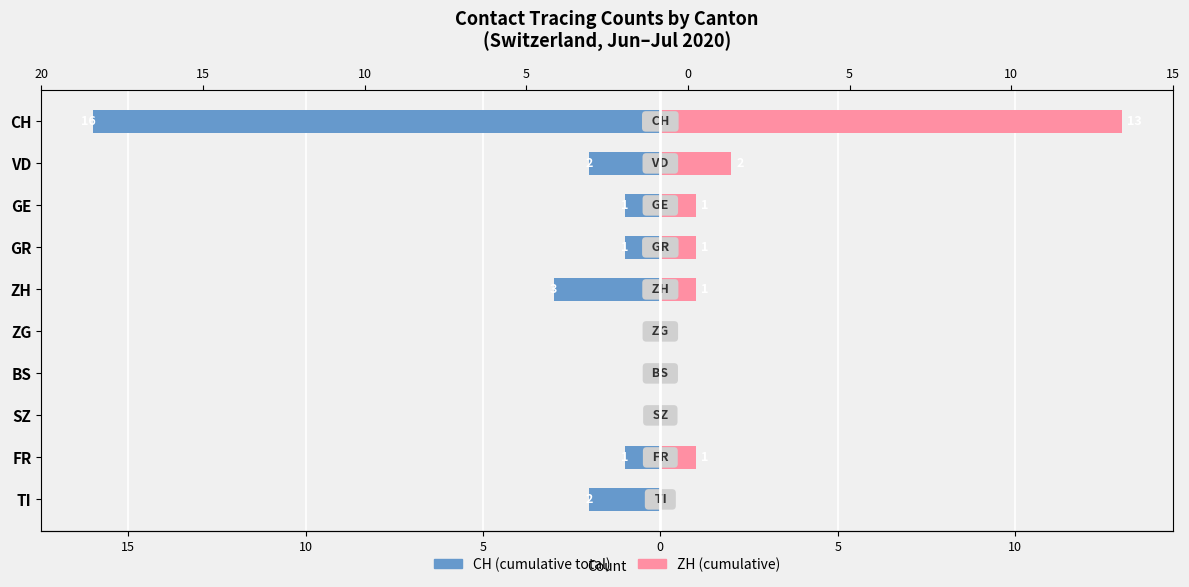

The ZH (canton) series shows 0 at SZ. True or false?

True